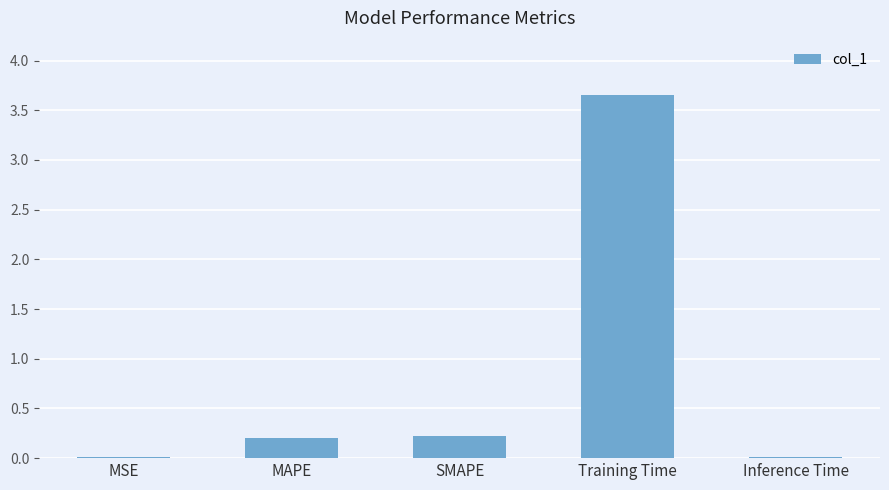

Which label corresponds to the largest value in the chart?

Training Time